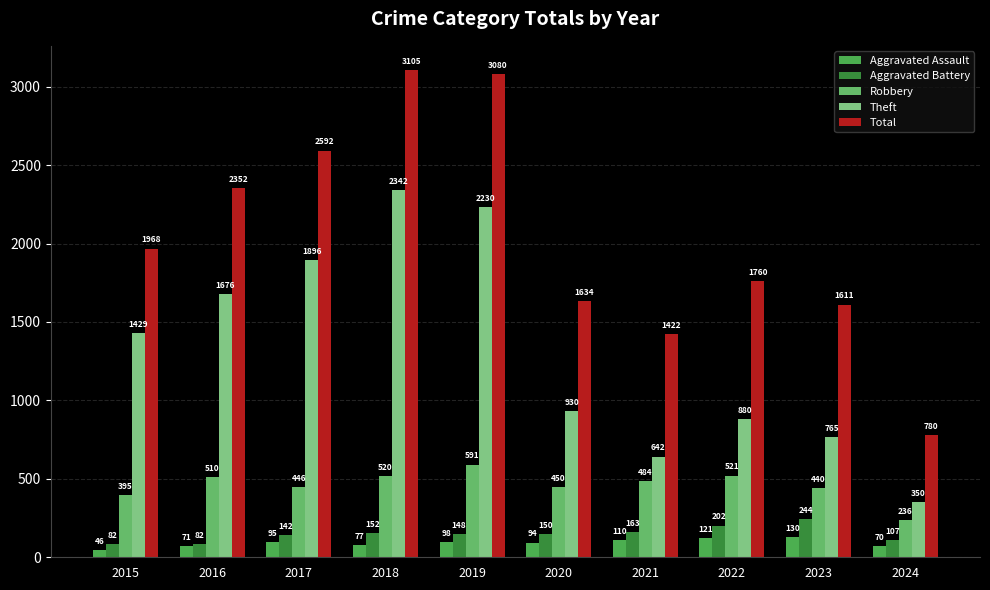

What is the total value across all series at 2017?

5171